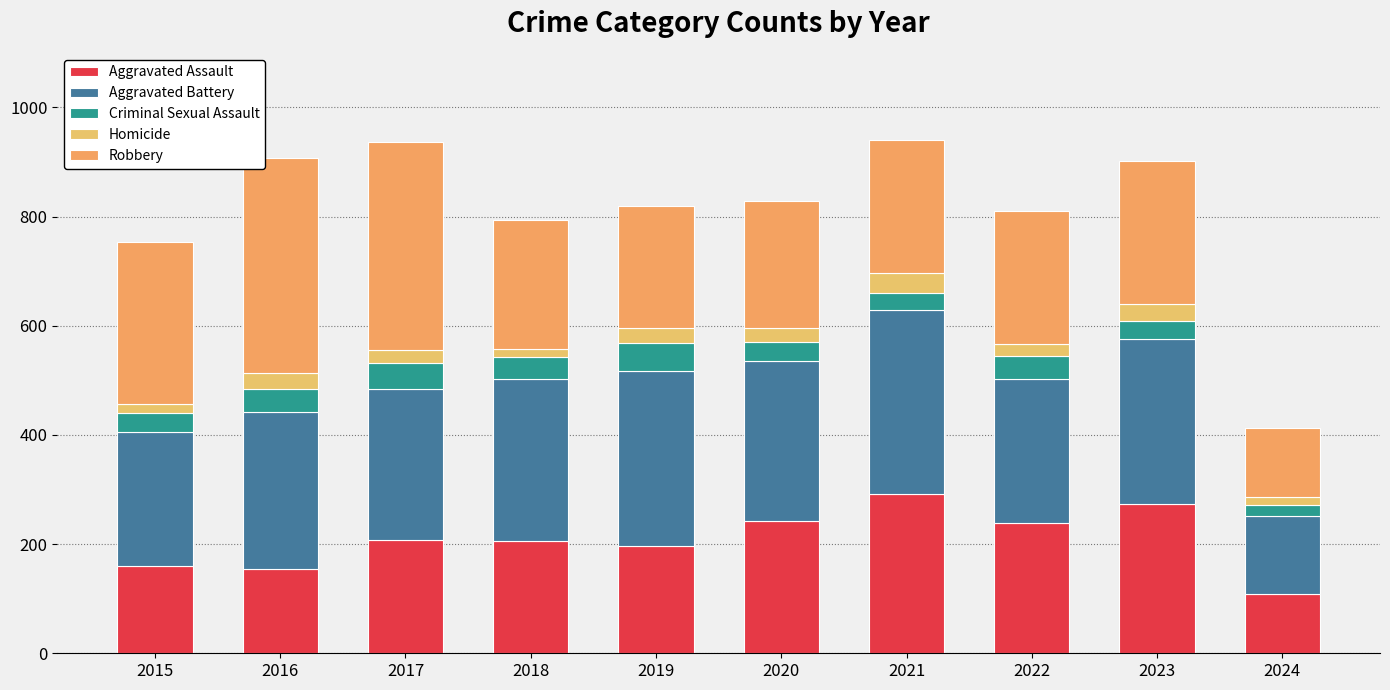

Which category has the lowest value in the Aggravated Assault series?

2024